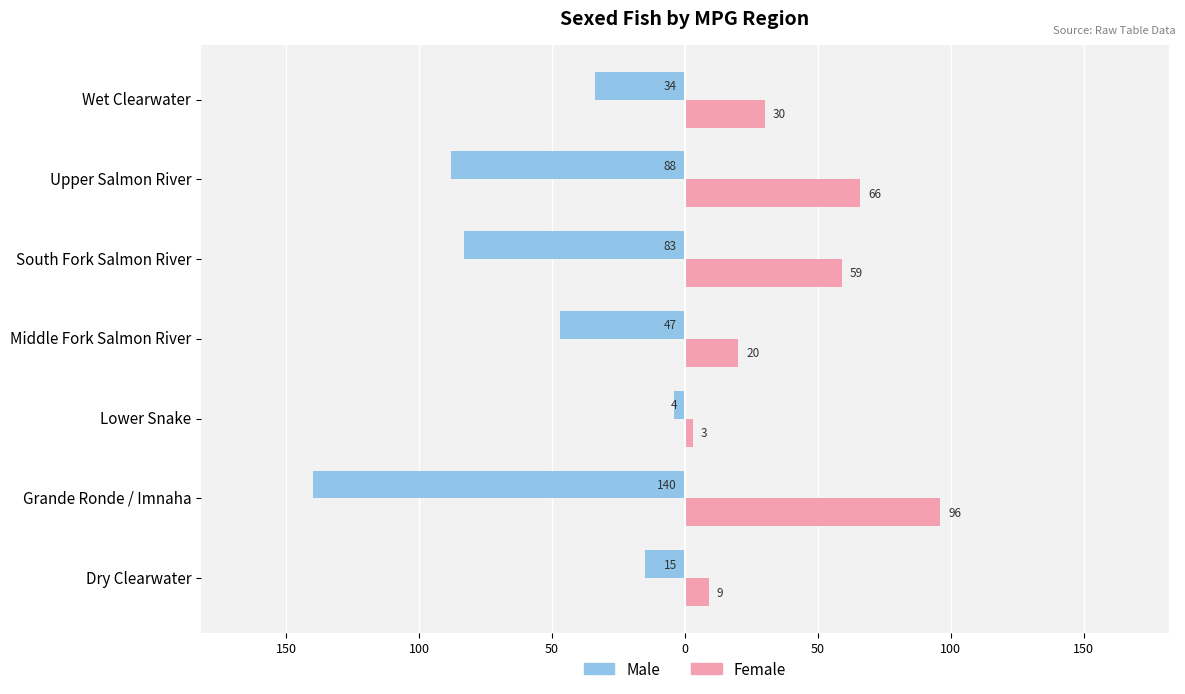

What are all the series names shown in the legend?

Male, Female